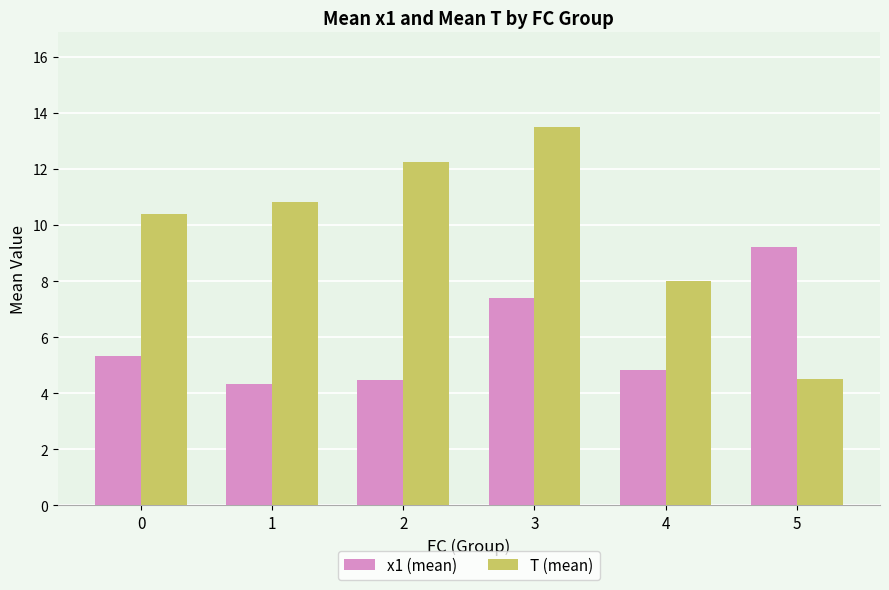

At which label is T (mean) closest to 9?

4